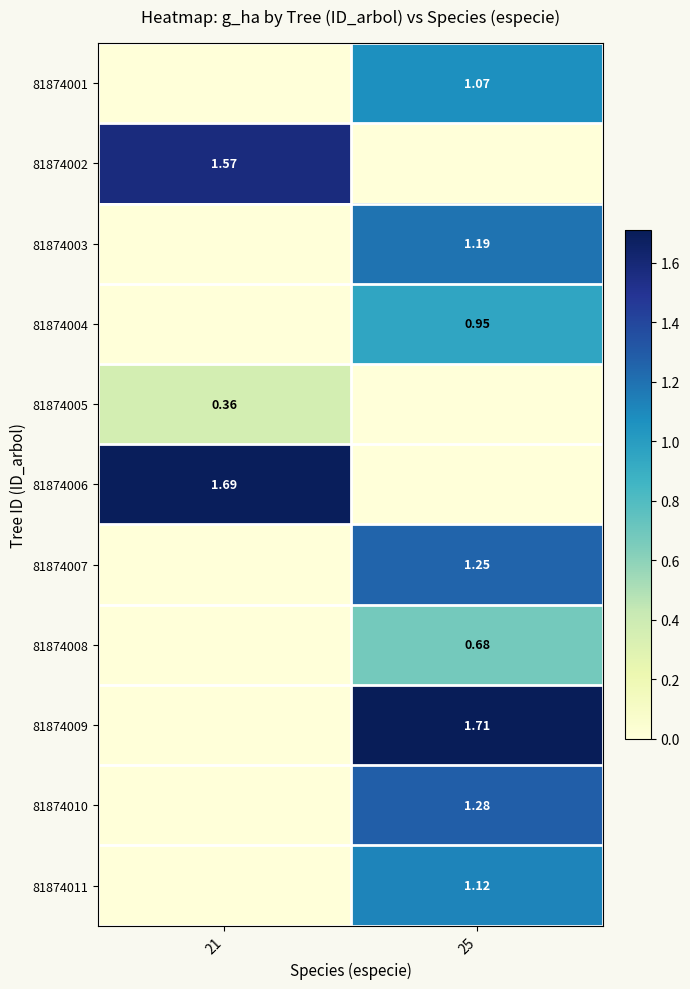

How many 81874005 values are between 0 and 1?

2